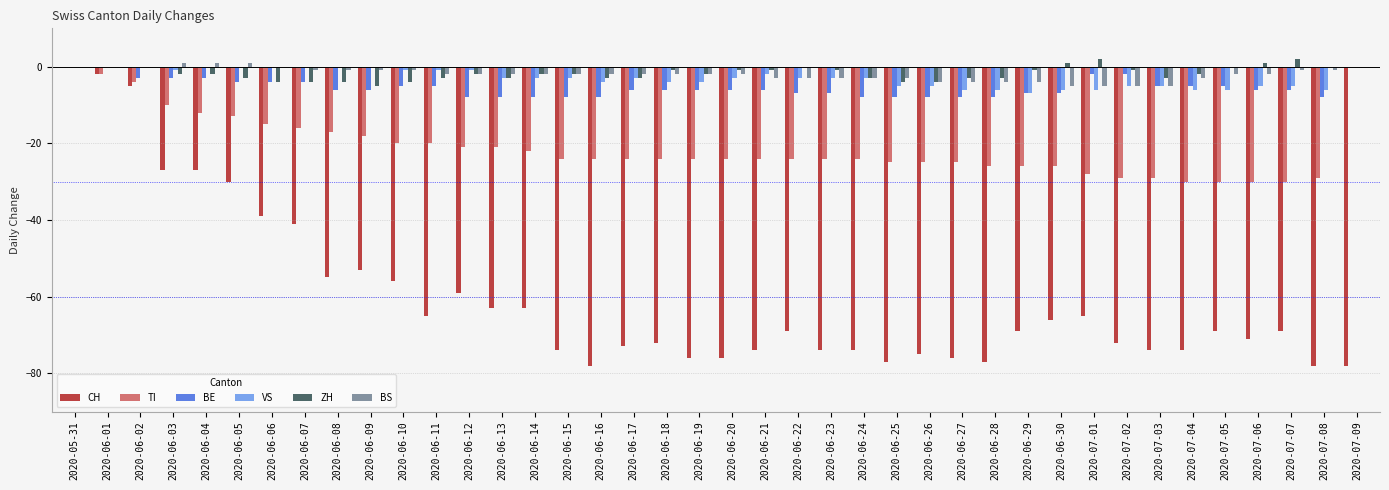

Reading right to left, list all the values displayed in this chart.

CH: 2020-07-09=-78	2020-07-08=-78	2020-07-07=-69	2020-07-06=-71	2020-07-05=-69	2020-07-04=-74	2020-07-03=-74	2020-07-02=-72	2020-07-01=-65	2020-06-30=-66	2020-06-29=-69	2020-06-28=-77	2020-06-27=-76	2020-06-26=-75	2020-06-25=-77	2020-06-24=-74	2020-06-23=-74	2020-06-22=-69	2020-06-21=-74	2020-06-20=-76	2020-06-19=-76	2020-06-18=-72	2020-06-17=-73	2020-06-16=-78	2020-06-15=-74	2020-06-14=-63	2020-06-13=-63	2020-06-12=-59	2020-06-11=-65	2020-06-10=-56	2020-06-09=-53	2020-06-08=-55	2020-06-07=-41	2020-06-06=-39	2020-06-05=-30	2020-06-04=-27	2020-06-03=-27	2020-06-02=-5	2020-06-01=-2	2020-05-31=0
TI: 2020-07-09=0	2020-07-08=-29	2020-07-07=-30	2020-07-06=-30	2020-07-05=-30	2020-07-04=-30	2020-07-03=-29	2020-07-02=-29	2020-07-01=-28	2020-06-30=-26	2020-06-29=-26	2020-06-28=-26	2020-06-27=-25	2020-06-26=-25	2020-06-25=-25	2020-06-24=-24	2020-06-23=-24	2020-06-22=-24	2020-06-21=-24	2020-06-20=-24	2020-06-19=-24	2020-06-18=-24	2020-06-17=-24	2020-06-16=-24	2020-06-15=-24	2020-06-14=-22	2020-06-13=-21	2020-06-12=-21	2020-06-11=-20	2020-06-10=-20	2020-06-09=-18	2020-06-08=-17	2020-06-07=-16	2020-06-06=-15	2020-06-05=-13	2020-06-04=-12	2020-06-03=-10	2020-06-02=-4	2020-06-01=-2	2020-05-31=0
BE: 2020-07-09=0	2020-07-08=-8	2020-07-07=-6	2020-07-06=-6	2020-07-05=-5	2020-07-04=-5	2020-07-03=-5	2020-07-02=-2	2020-07-01=-2	2020-06-30=-7	2020-06-29=-7	2020-06-28=-8	2020-06-27=-8	2020-06-26=-8	2020-06-25=-8	2020-06-24=-8	2020-06-23=-7	2020-06-22=-7	2020-06-21=-6	2020-06-20=-6	2020-06-19=-6	2020-06-18=-6	2020-06-17=-6	2020-06-16=-8	2020-06-15=-8	2020-06-14=-8	2020-06-13=-8	2020-06-12=-8	2020-06-11=-5	2020-06-10=-5	2020-06-09=-6	2020-06-08=-6	2020-06-07=-4	2020-06-06=-4	2020-06-05=-4	2020-06-04=-3	2020-06-03=-3	2020-06-02=-3	2020-06-01=0	2020-05-31=0
VS: 2020-07-09=0	2020-07-08=-6	2020-07-07=-5	2020-07-06=-5	2020-07-05=-6	2020-07-04=-6	2020-07-03=-5	2020-07-02=-5	2020-07-01=-6	2020-06-30=-6	2020-06-29=-7	2020-06-28=-6	2020-06-27=-6	2020-06-26=-5	2020-06-25=-5	2020-06-24=-3	2020-06-23=-3	2020-06-22=-3	2020-06-21=-2	2020-06-20=-3	2020-06-19=-4	2020-06-18=-4	2020-06-17=-3	2020-06-16=-4	2020-06-15=-3	2020-06-14=-3	2020-06-13=-3	2020-06-12=-1	2020-06-11=-1	2020-06-10=-1	2020-06-09=0	2020-06-08=0	2020-06-07=0	2020-06-06=0	2020-06-05=0	2020-06-04=0	2020-06-03=-1	2020-06-02=0	2020-06-01=0	2020-05-31=0
ZH: 2020-07-09=0	2020-07-08=0	2020-07-07=2	2020-07-06=1	2020-07-05=0	2020-07-04=-2	2020-07-03=-3	2020-07-02=-1	2020-07-01=2	2020-06-30=1	2020-06-29=-1	2020-06-28=-3	2020-06-27=-3	2020-06-26=-4	2020-06-25=-4	2020-06-24=-3	2020-06-23=-1	2020-06-22=0	2020-06-21=-1	2020-06-20=-1	2020-06-19=-2	2020-06-18=-1	2020-06-17=-3	2020-06-16=-3	2020-06-15=-2	2020-06-14=-2	2020-06-13=-3	2020-06-12=-2	2020-06-11=-3	2020-06-10=-4	2020-06-09=-5	2020-06-08=-4	2020-06-07=-4	2020-06-06=-4	2020-06-05=-3	2020-06-04=-2	2020-06-03=-2	2020-06-02=0	2020-06-01=0	2020-05-31=0
BS: 2020-07-09=0	2020-07-08=-1	2020-07-07=-1	2020-07-06=-2	2020-07-05=-2	2020-07-04=-3	2020-07-03=-5	2020-07-02=-5	2020-07-01=-5	2020-06-30=-5	2020-06-29=-4	2020-06-28=-4	2020-06-27=-4	2020-06-26=-4	2020-06-25=-3	2020-06-24=-3	2020-06-23=-3	2020-06-22=-3	2020-06-21=-3	2020-06-20=-2	2020-06-19=-2	2020-06-18=-2	2020-06-17=-2	2020-06-16=-2	2020-06-15=-2	2020-06-14=-2	2020-06-13=-2	2020-06-12=-2	2020-06-11=-2	2020-06-10=-1	2020-06-09=-1	2020-06-08=-1	2020-06-07=-1	2020-06-06=0	2020-06-05=1	2020-06-04=1	2020-06-03=1	2020-06-02=0	2020-06-01=0	2020-05-31=0